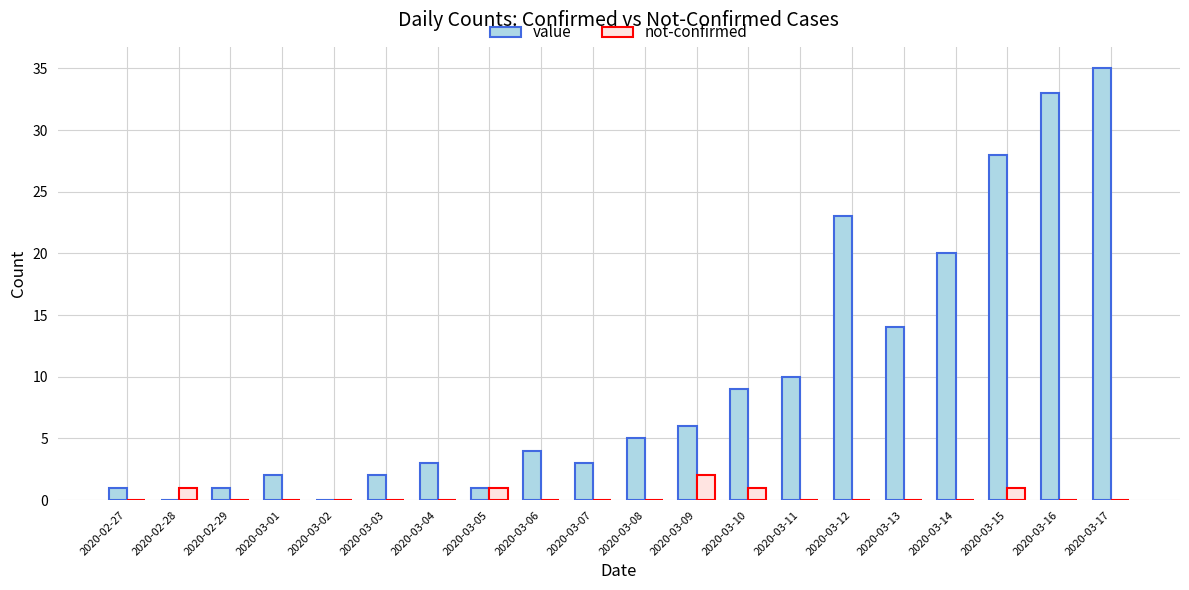

Is it true that value equals 1 at 2020-03-08?

False